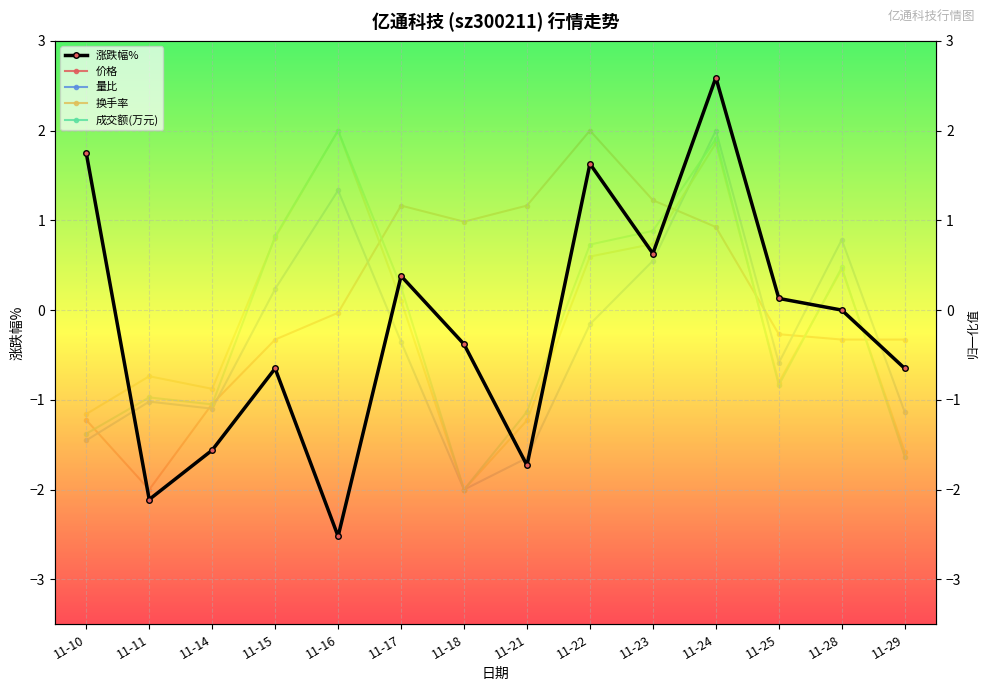

Which series has the largest total across all categories?

价格